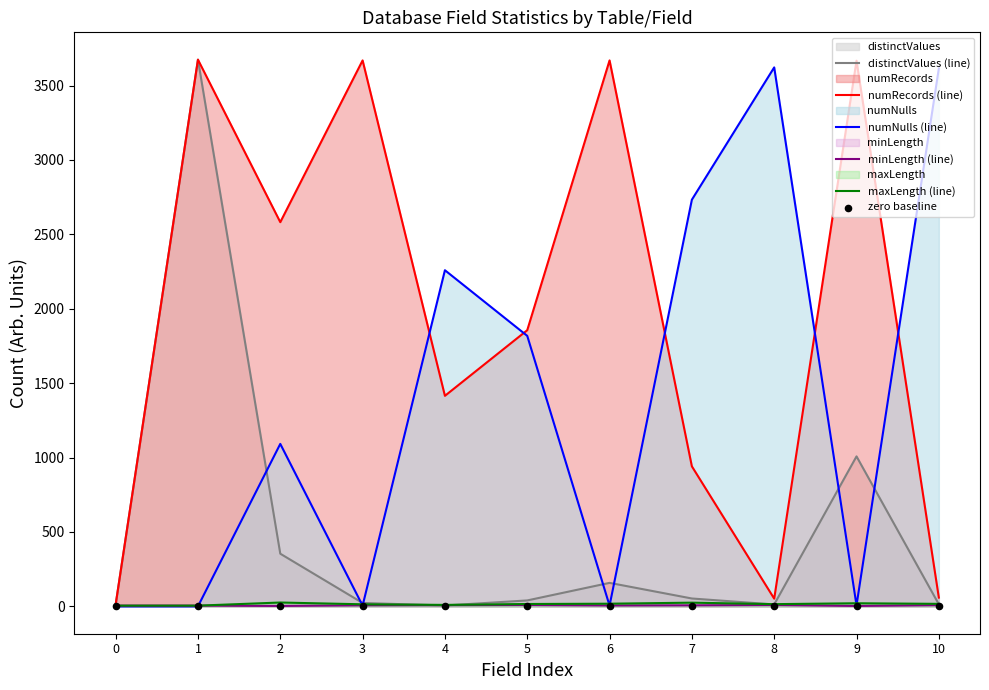

Which series has the widest spread of Y values?

distinctValues (line)